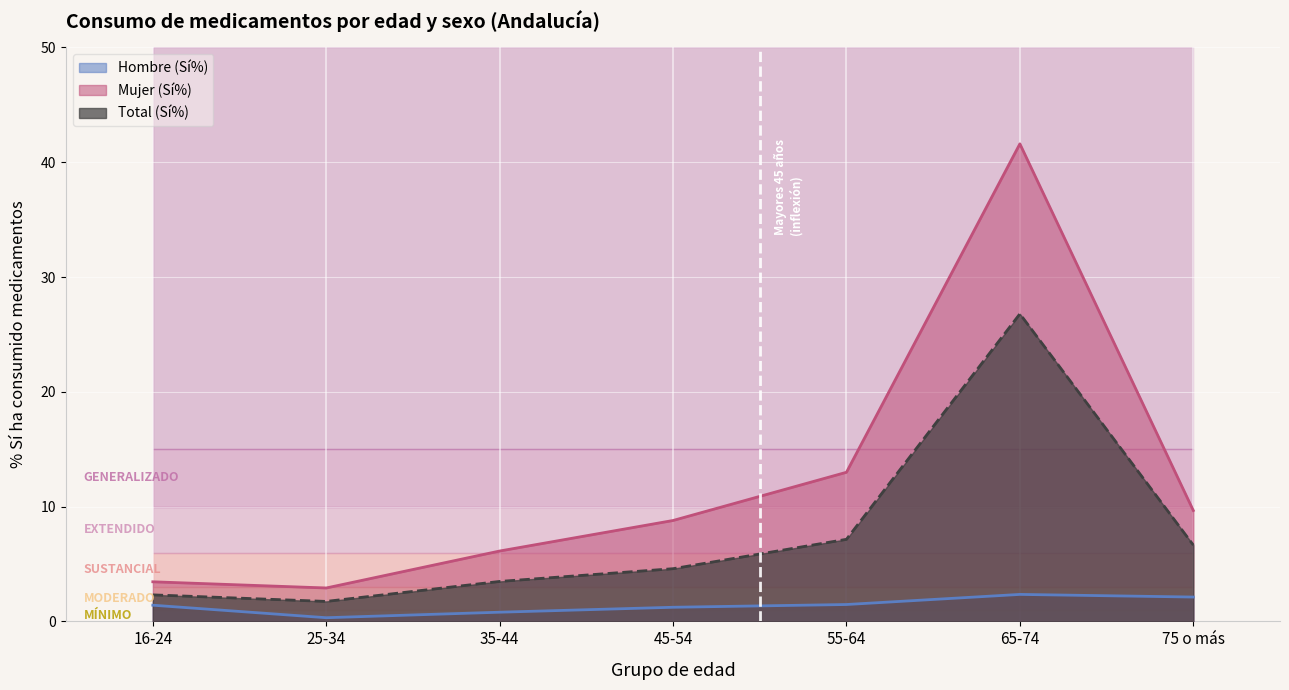

Which series has the largest total across all categories?

Mujer (Sí%)